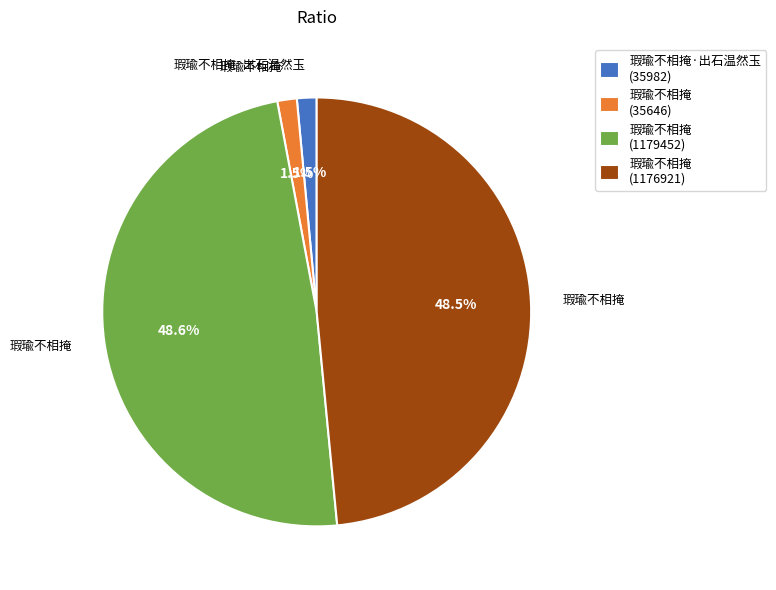

To the nearest percent, what is the average slice percentage?

25%